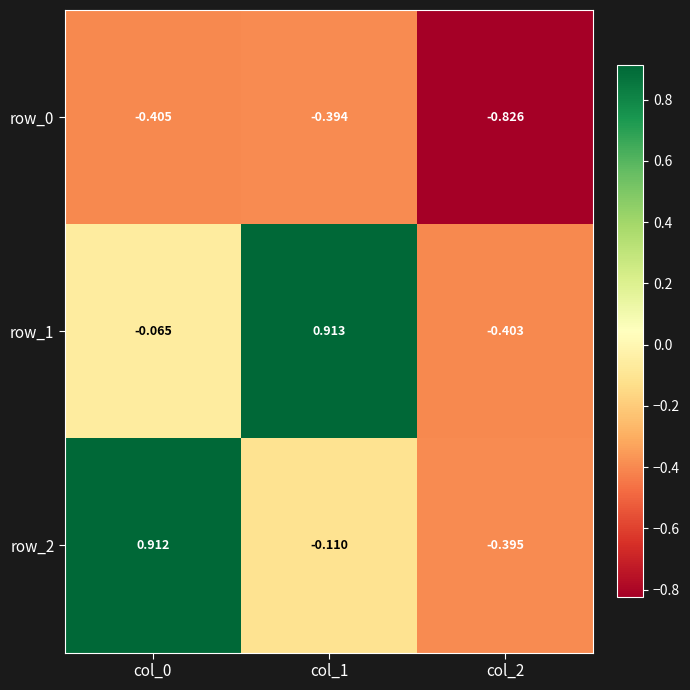

Which series has the widest spread of values?

row_1